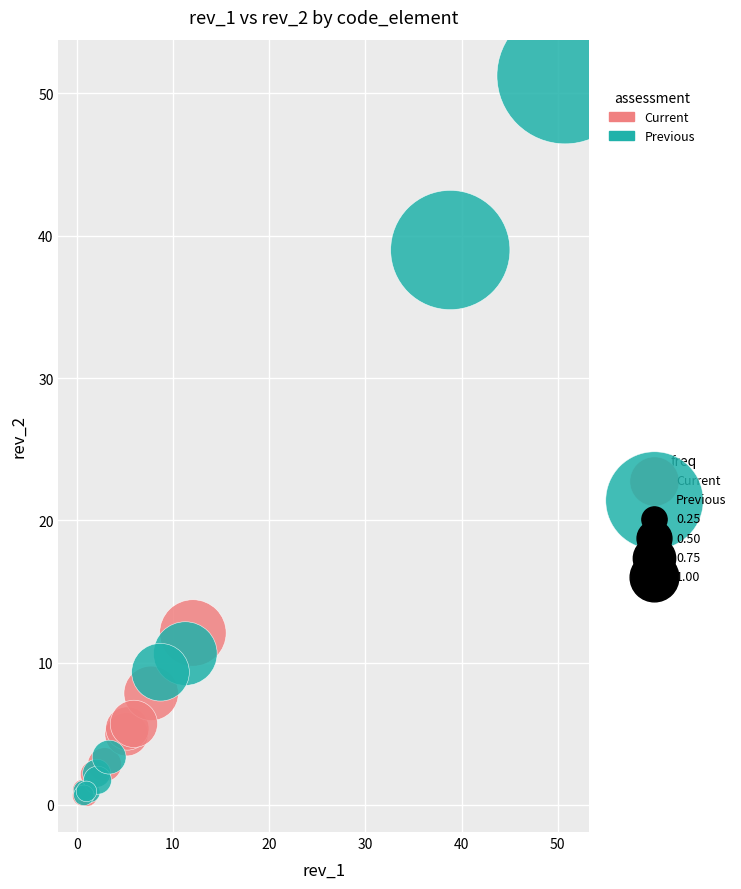

Which series reaches the maximum Y coordinate?

Previous